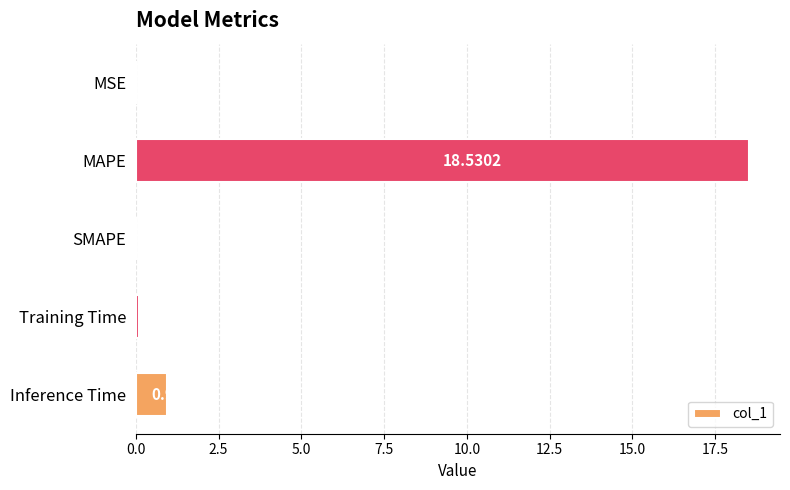

Where is the data nearest to the value 9?

Inference Time